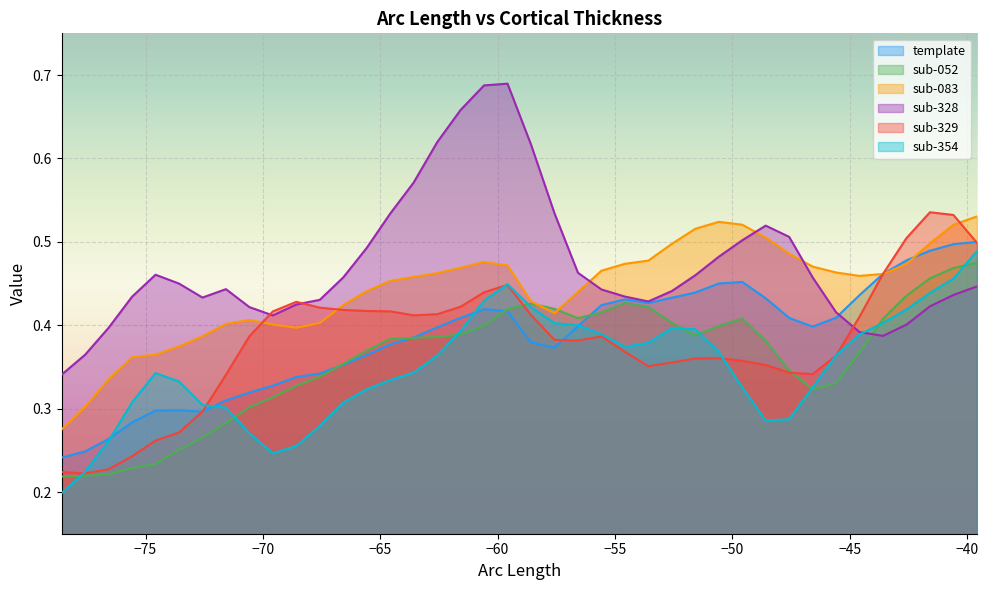

Which series has the largest total across all categories?

sub-328